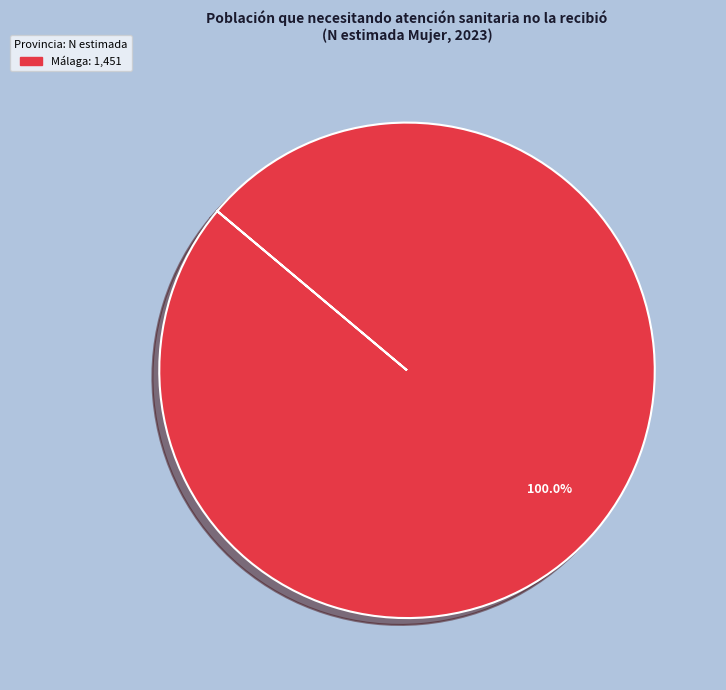

Is there a majority slice in this chart?

Yes